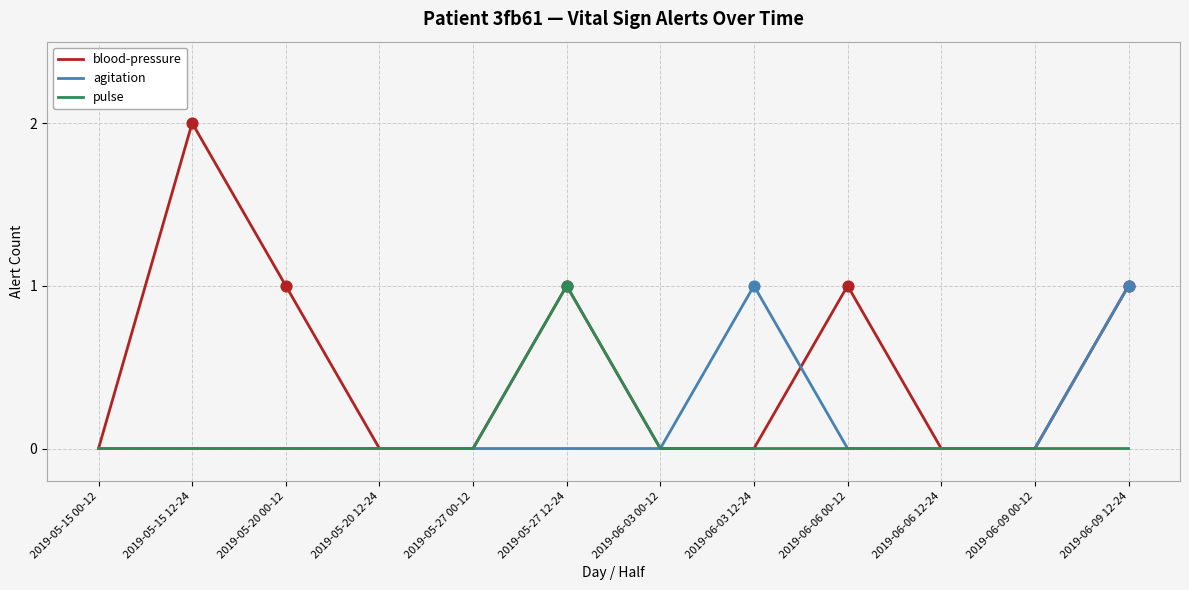

Which series has the widest spread of values?

blood-pressure